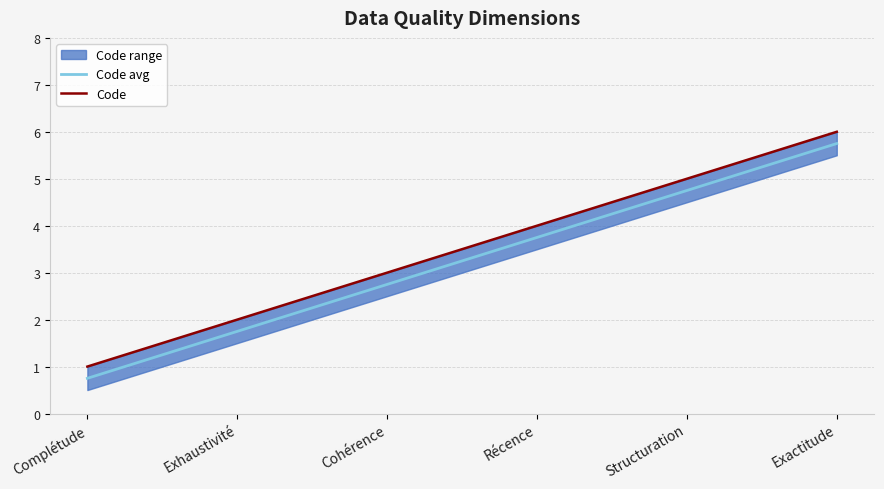

What is the value of the Code point at the 2nd from the left?

2.0